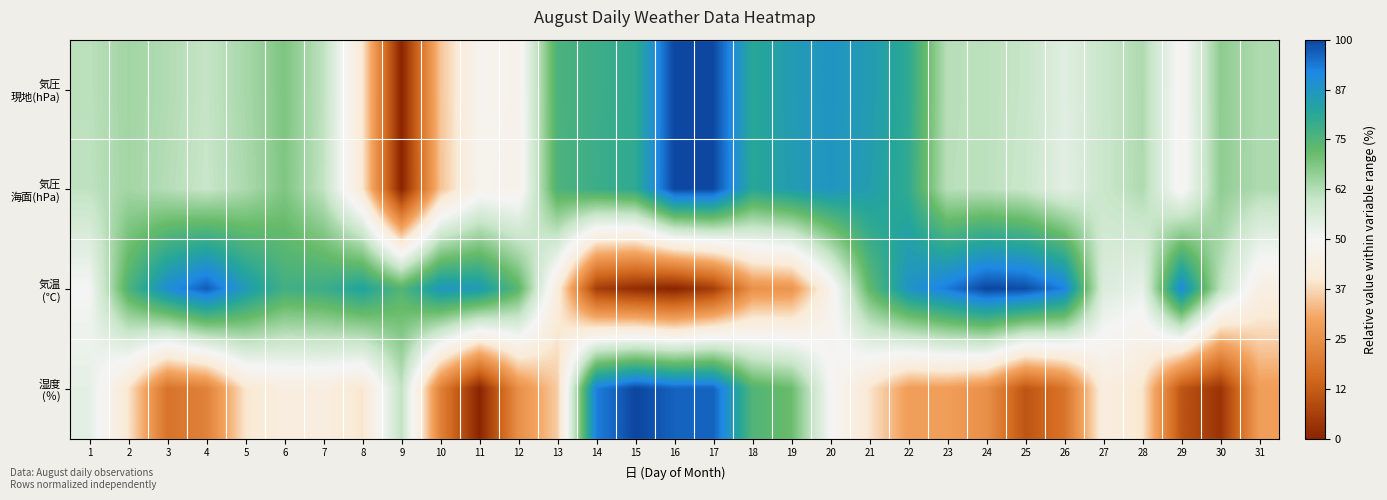

Which category has the lowest value across all series?

9